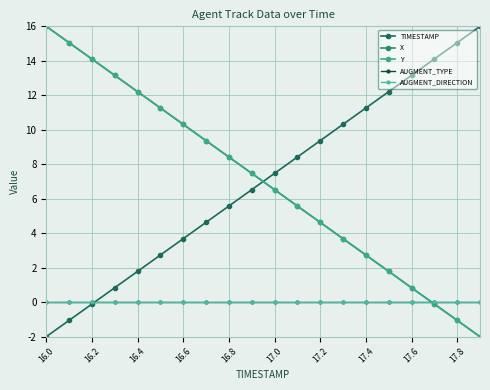

What is the label of the 1st point from the left?

16.0